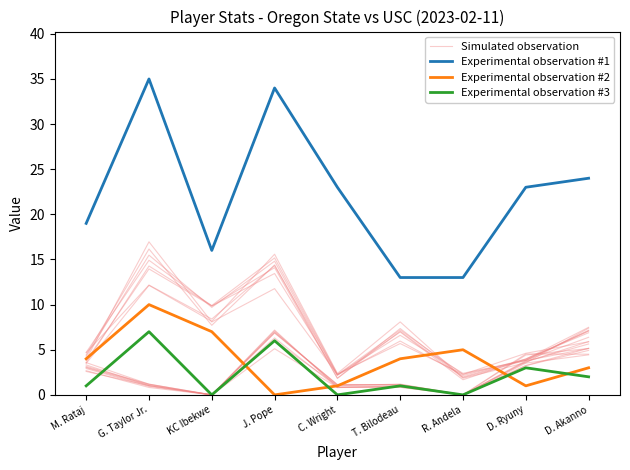

At how many categories does at least one series exceed 28?

2